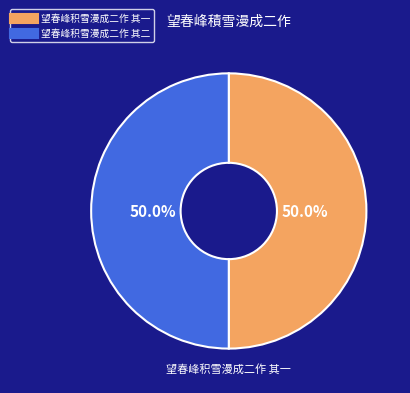

Approximately how many times larger is the value at 望春峰积雪漫成二作 其二 compared to 望春峰积雪漫成二作 其一?

1.0